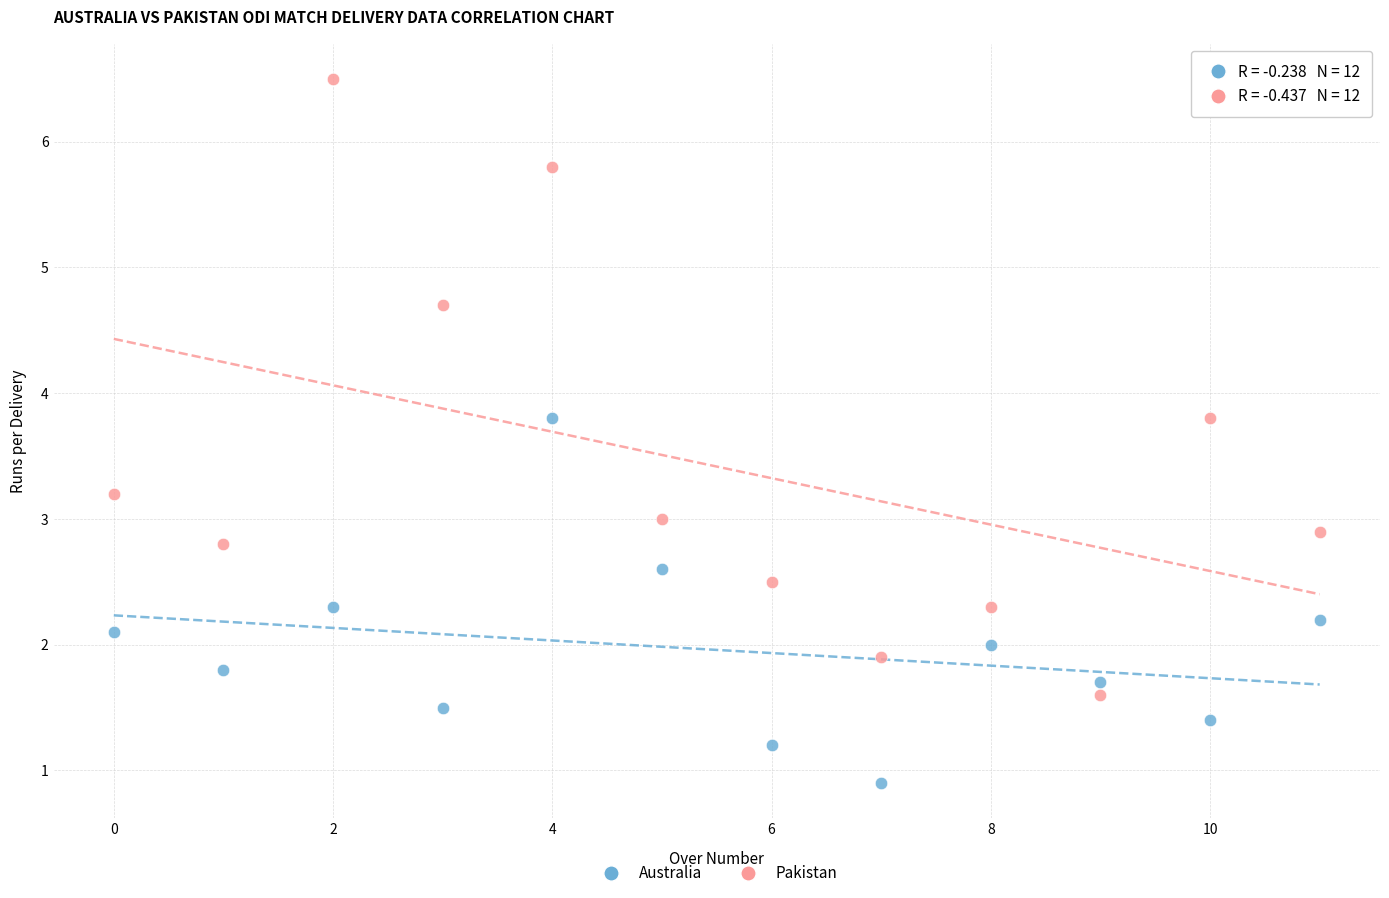

Which series contains the highest Y value?

Pakistan